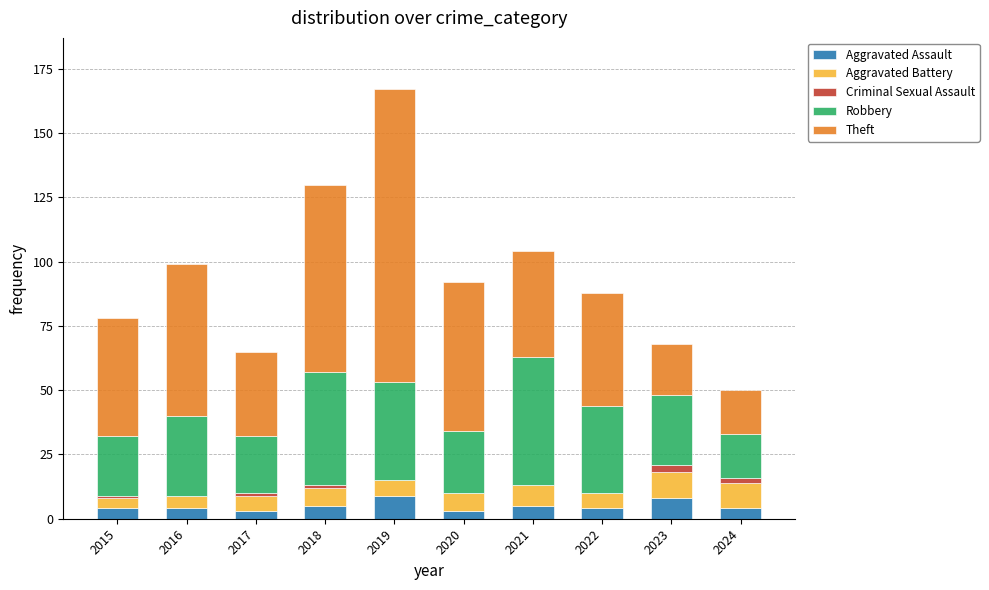

What is the sum of all Aggravated Assault values?

49